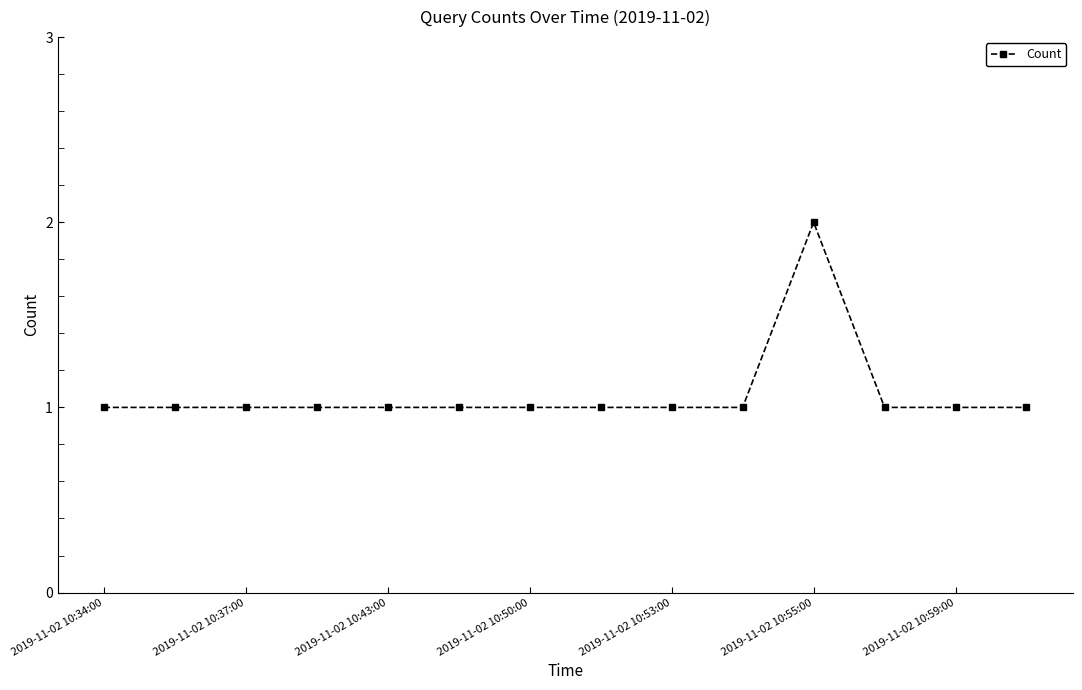

What is the greatest value displayed?

2